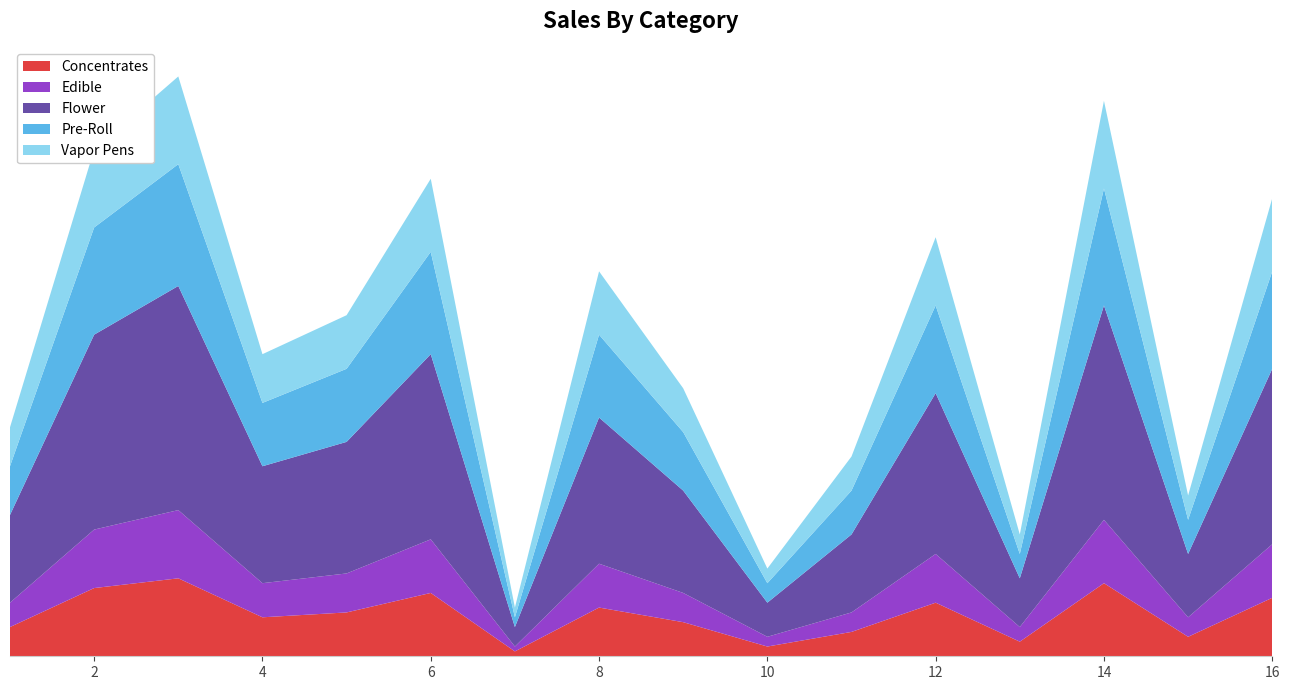

Reading left to right, list all the values displayed in this chart.

Concentrates: 6	14	16	8	9	13	1	10	7	2	5	11	3	15	4	12
Edible: 5	12	14	7	8	11	1	9	6	2	4	10	3	13	4	11
Flower: 18	40	46	24	27	38	4	30	21	7	16	33	10	44	13	36
Pre-Roll: 10	22	25	13	15	21	2	17	12	4	9	18	5	24	7	20
Vapor Pens: 8	16	18	10	11	15	2	13	9	3	7	14	4	18	5	15